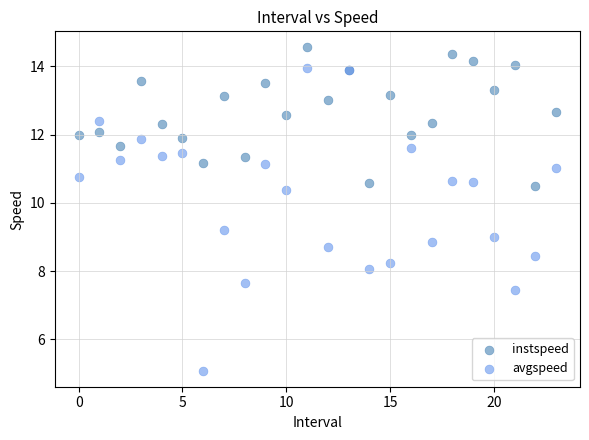

Which series reaches the maximum Y coordinate?

instspeed